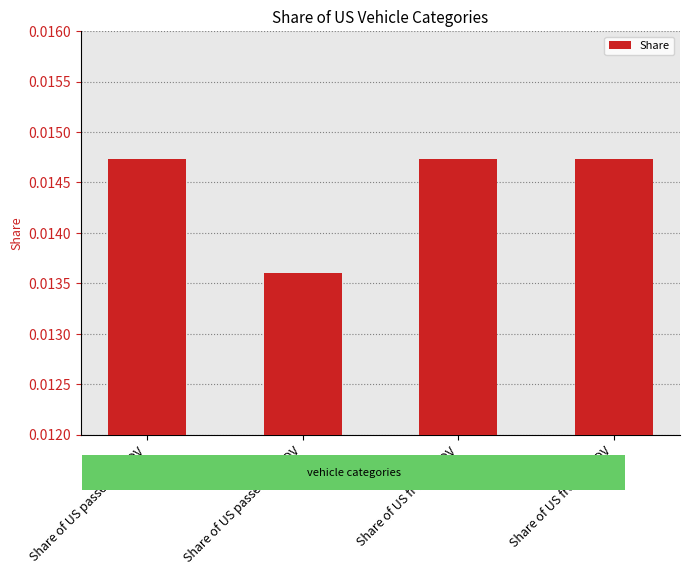

What position from the right is Share of US freight HDV?

1